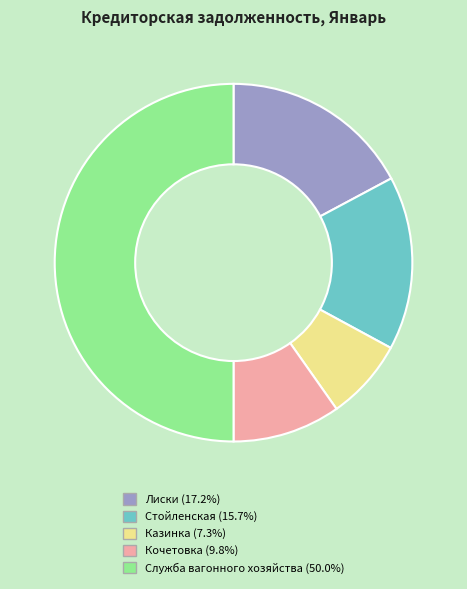

Which category has the smallest portion of the pie?

Казинка